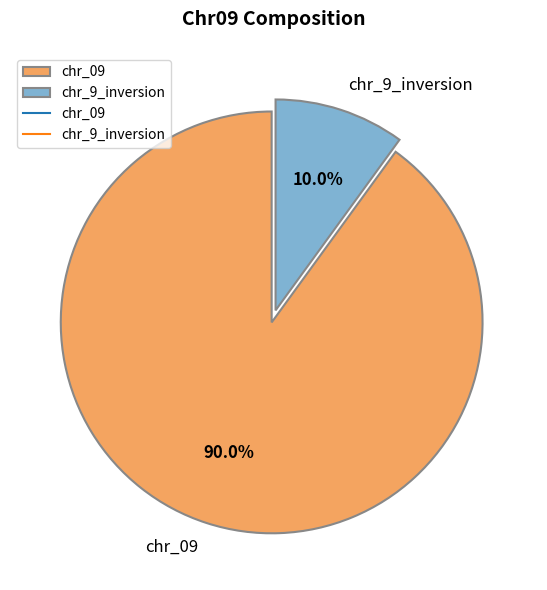

Approximately how many times larger is the value at chr_09 compared to chr_9_inversion?

9.0